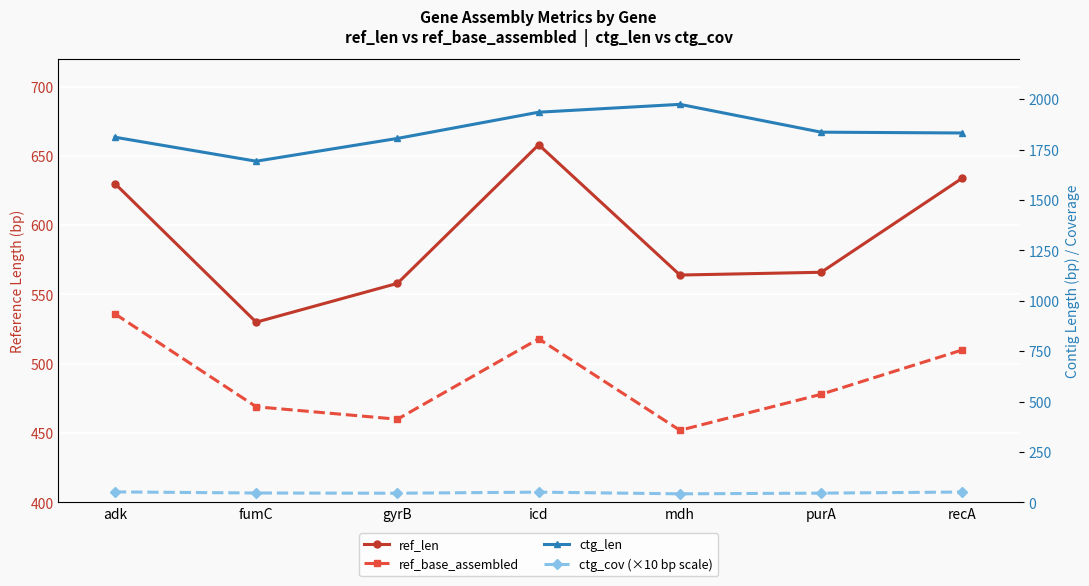

At which label is ctg_len closest to 1833?

recA